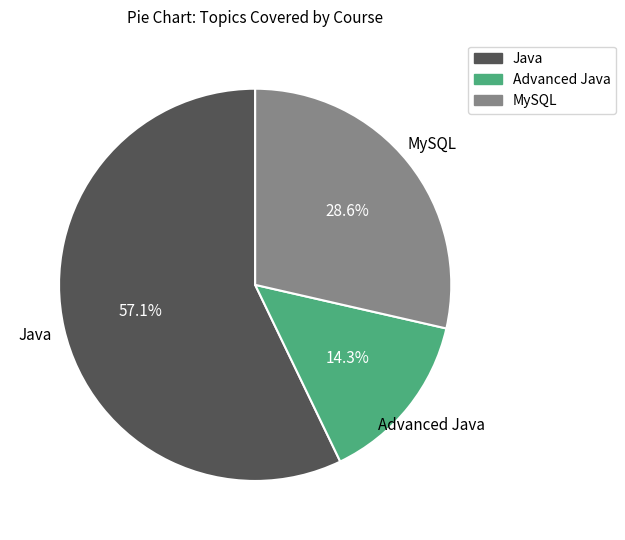

What is the total percentage of MySQL and Java?

85.7%